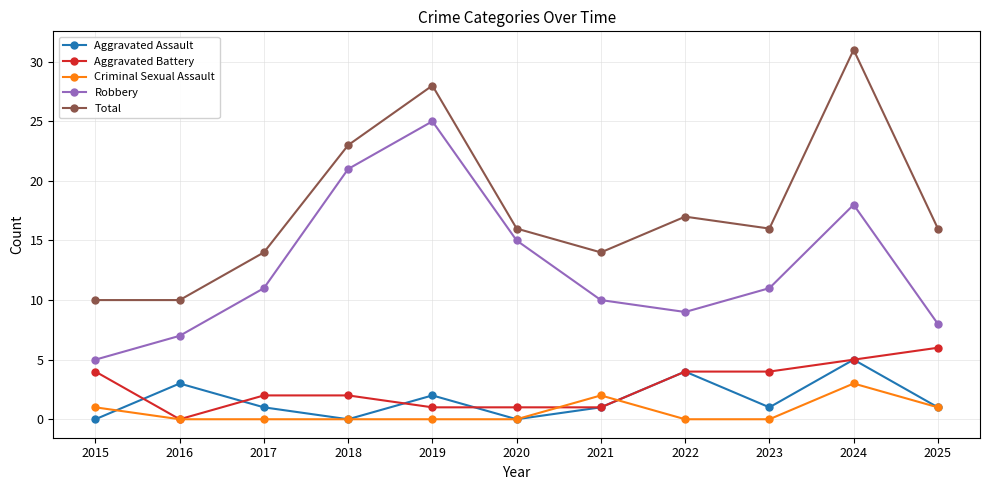

What is the maximum value for Criminal Sexual Assault?

3